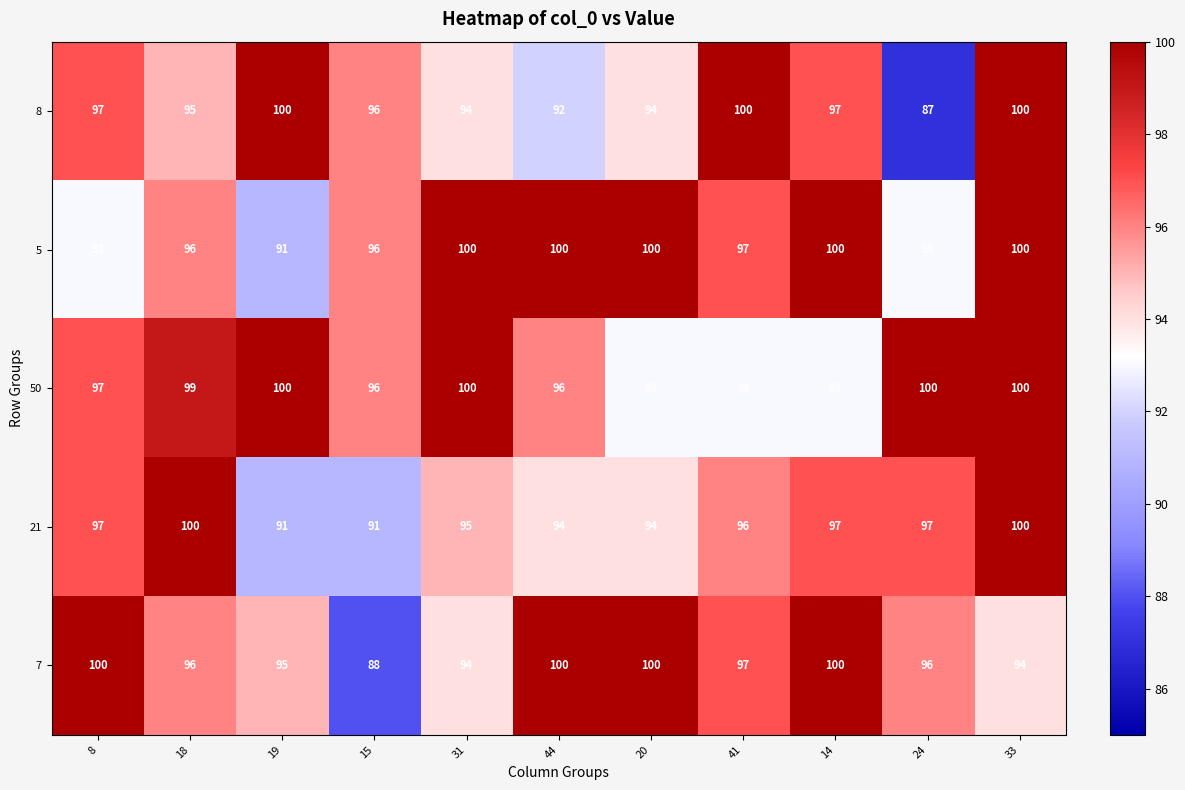

What is the difference between the highest and lowest values at 31?

6